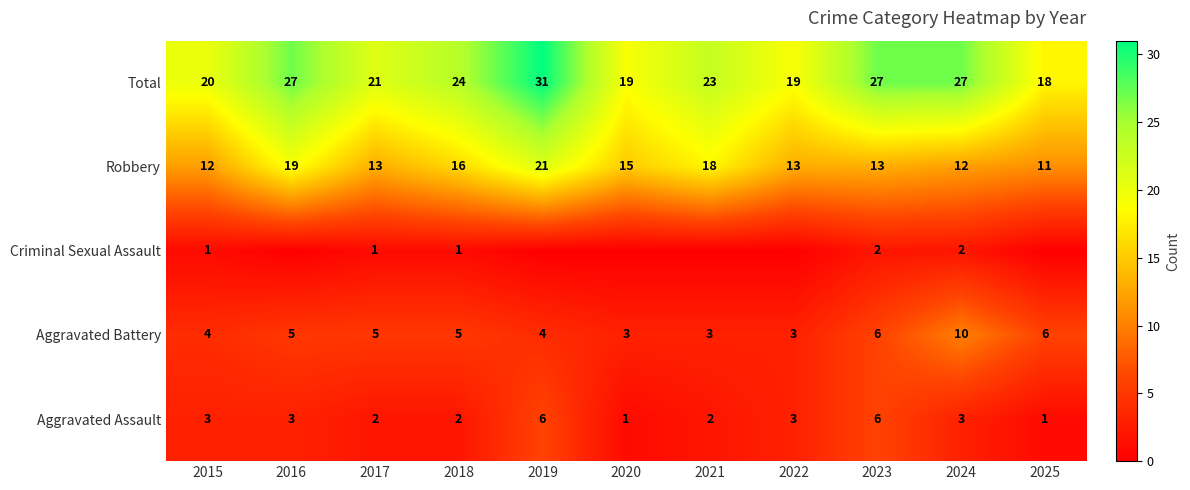

Read the Total value at 2025, to the nearest 5.

20